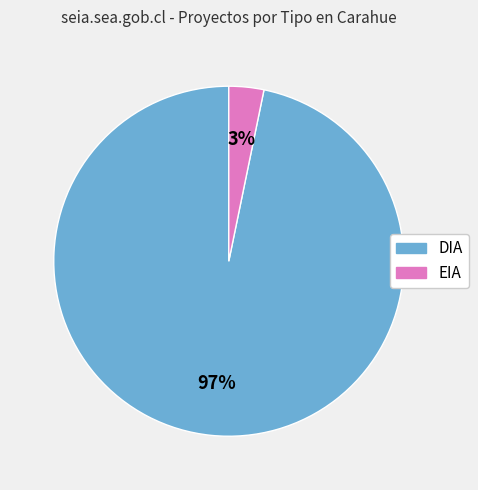

How many segments does this pie chart have?

2